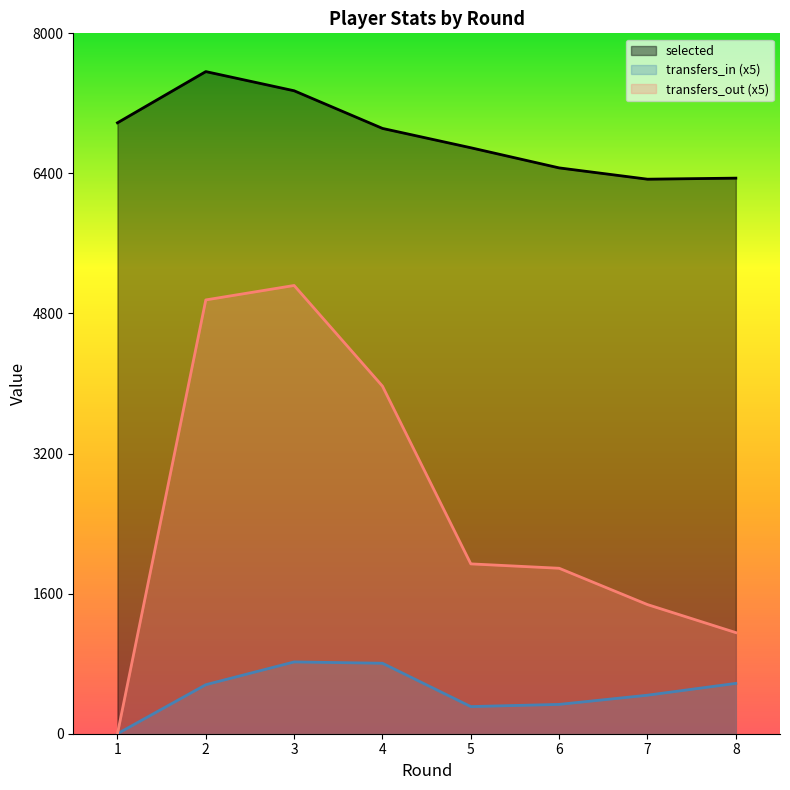

How many values in transfers_out are above zero?

7